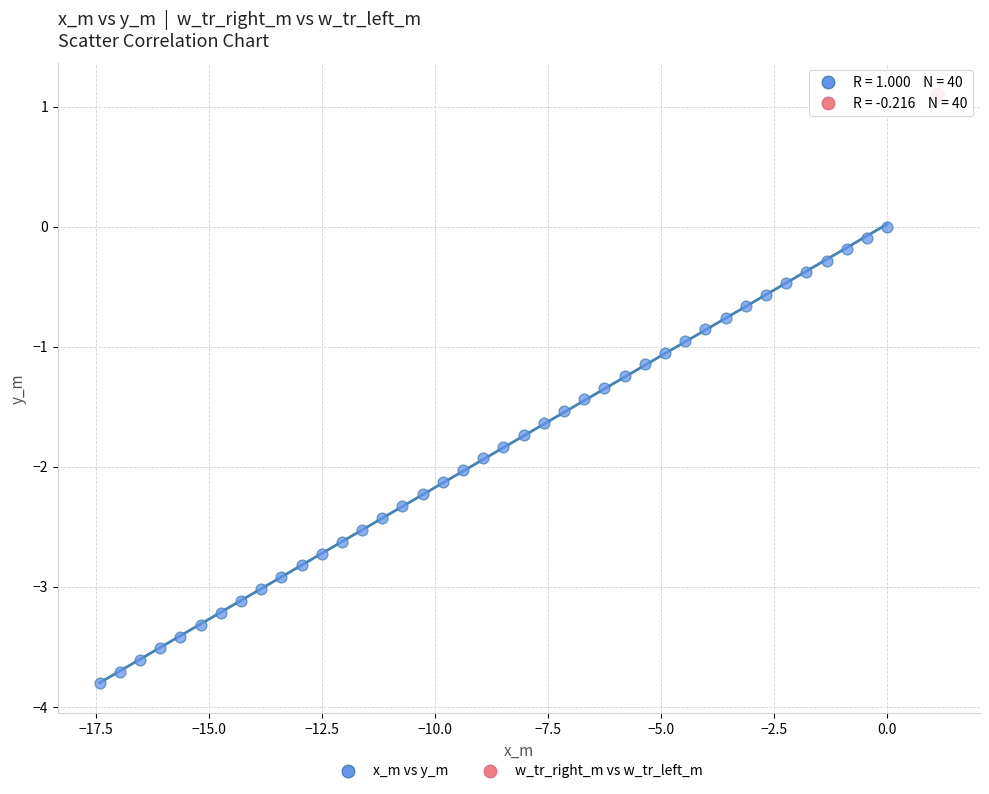

Which series reaches the maximum Y coordinate?

w_tr_right_m vs w_tr_left_m